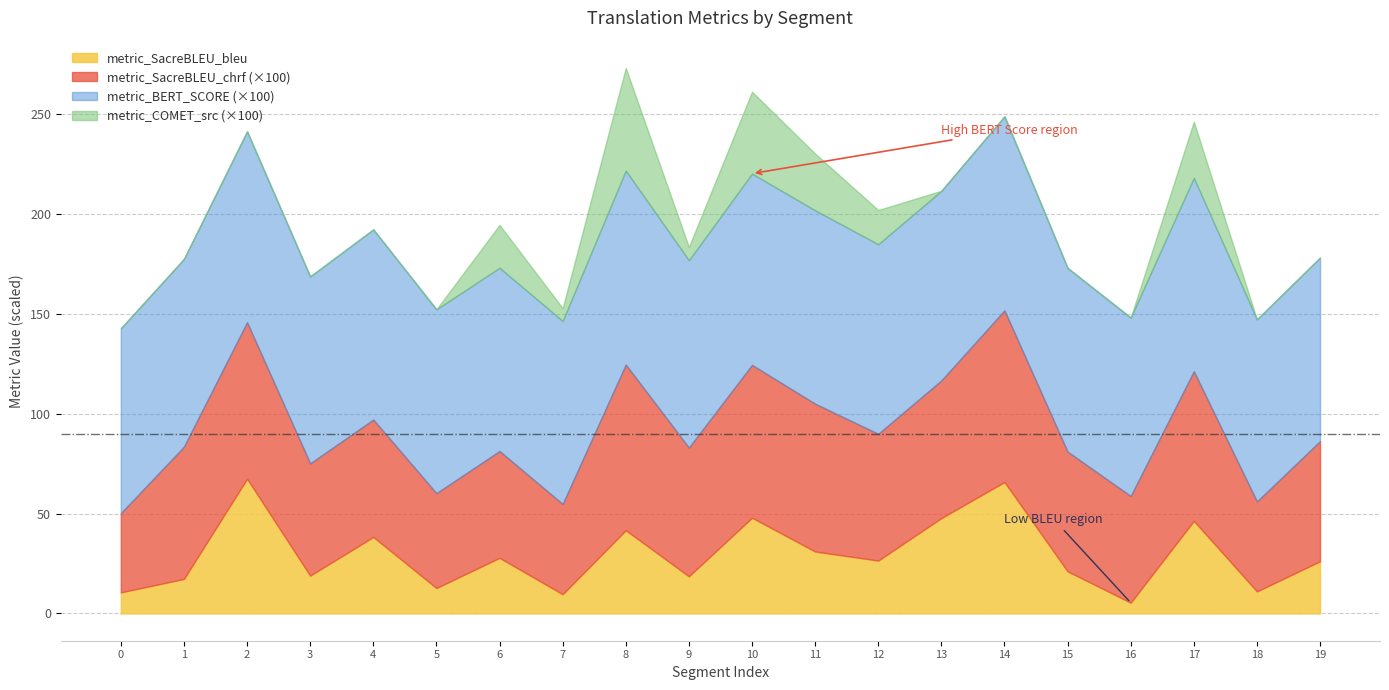

The value of metric_BERT_SCORE at 8 is 1.6. True or false?

False